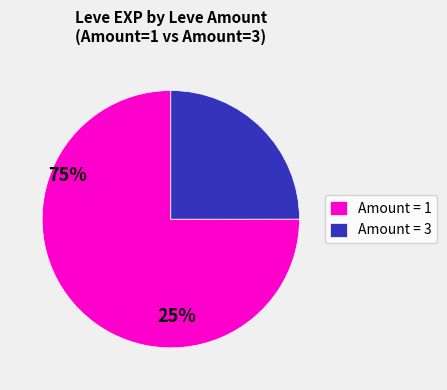

Rank the categories by value from lowest to highest.

Amount = 3, Amount = 1